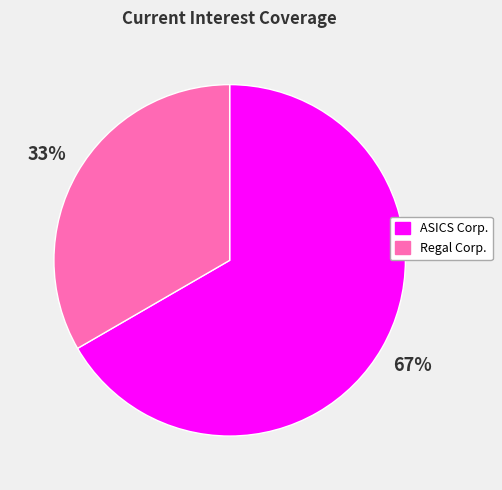

Does any single category account for the majority?

Yes